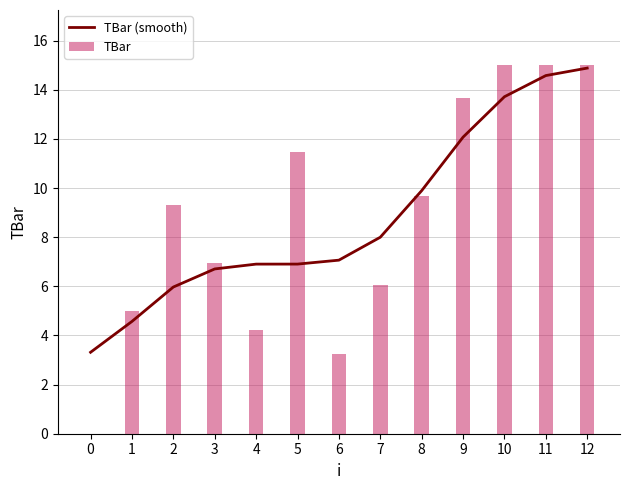

Rank the categories by TBar (smooth) value from lowest to highest.

0, 1, 2, 3, 4, 5, 6, 7, 8, 9, 10, 11, 12